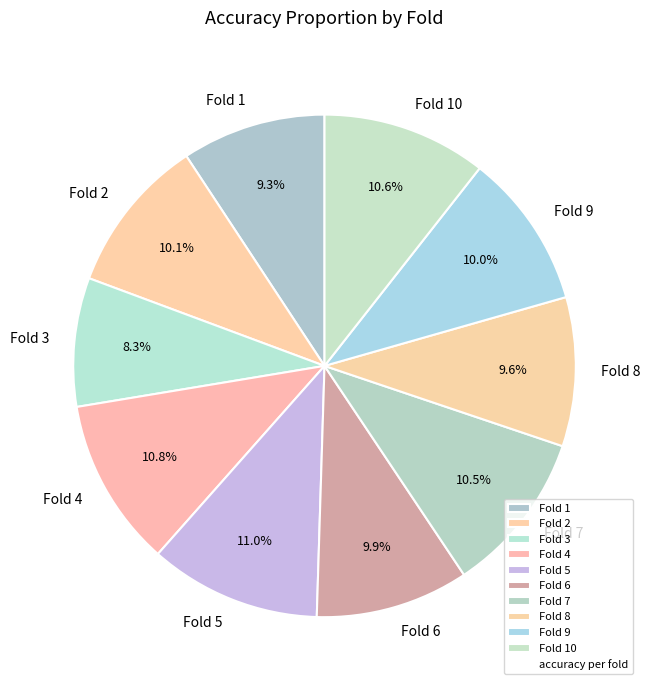

The Fold 8 slice represents 10% of the pie. True or false?

True